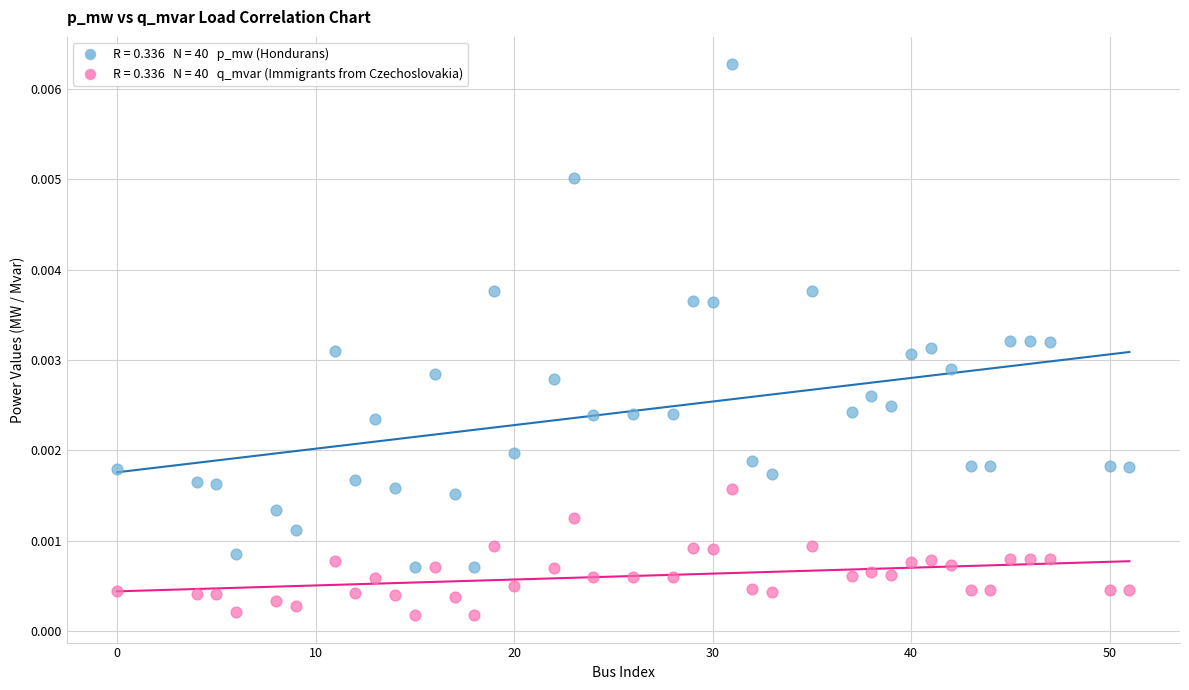

Across all data points, what is the range of X values (max minus min)?

51.0